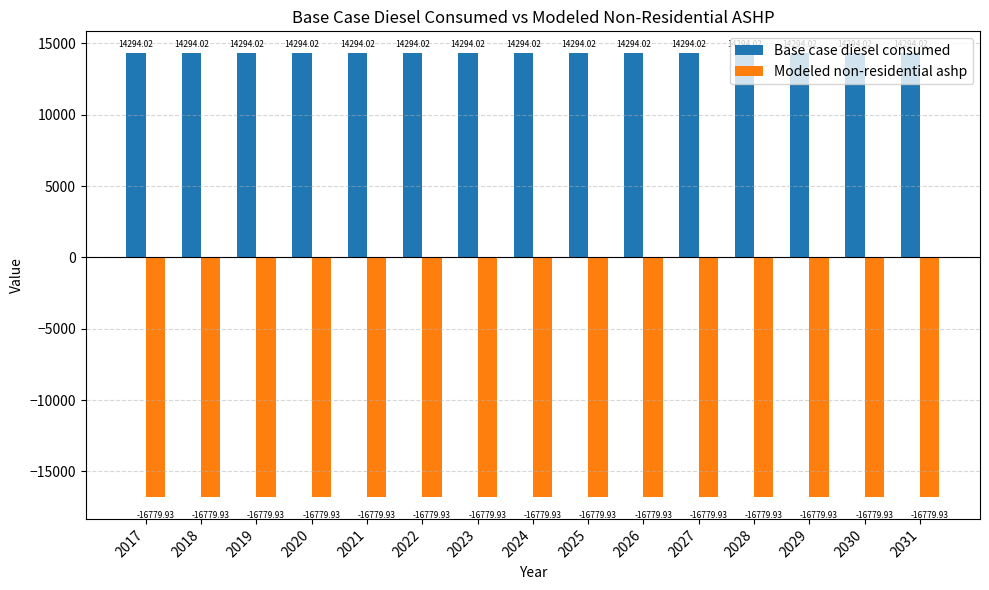

At 2017, list the series in order from largest to smallest.

Base case diesel consumed, Modeled non-residential ashp